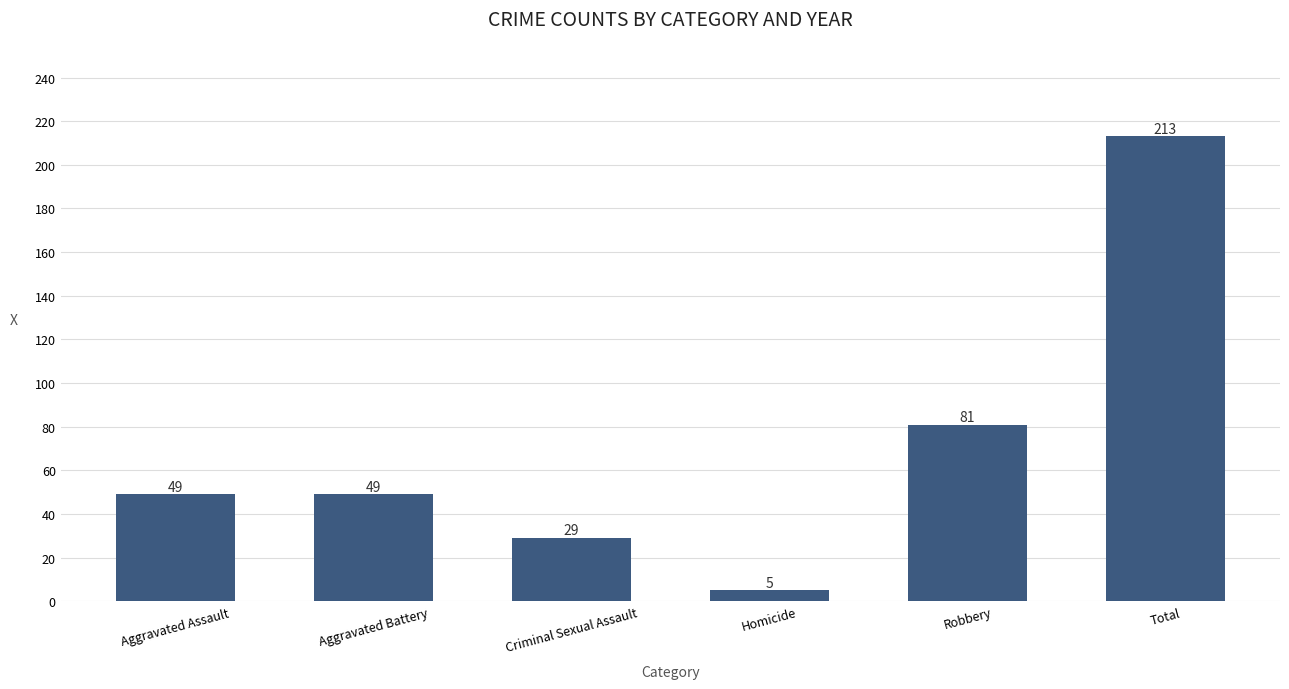

What is the smallest value displayed?

5